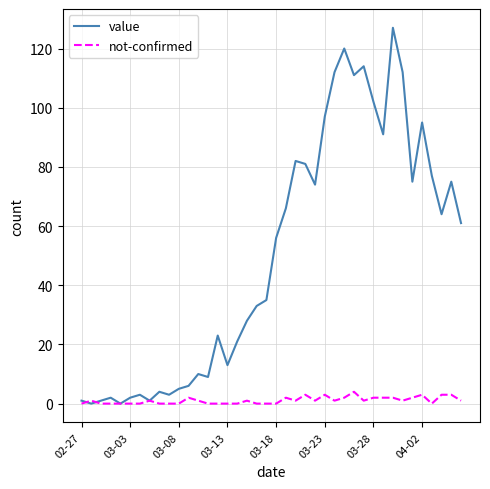

Which series has the largest total across all categories?

value